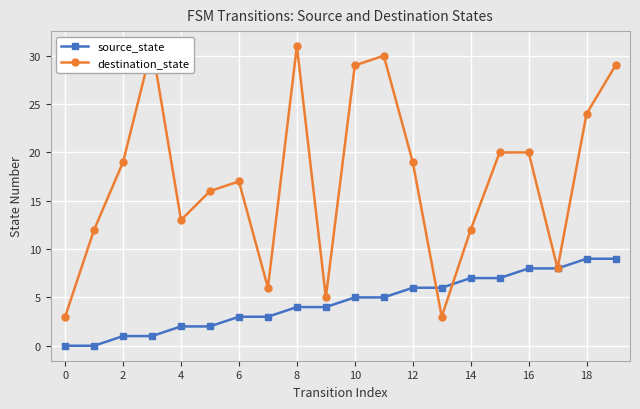

Between which two adjacent categories do destination_state and source_state first intersect?

12 and 13